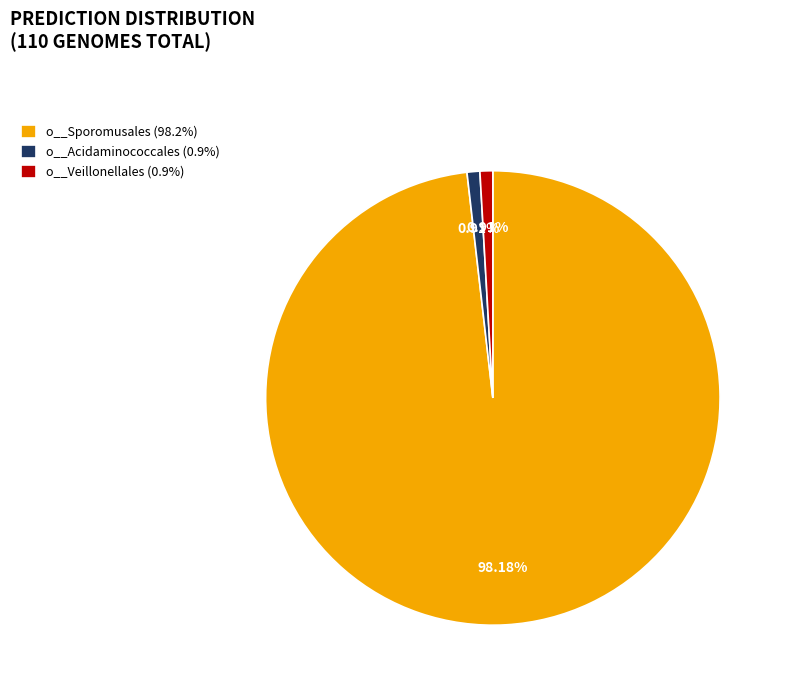

To the nearest percent, what is the difference between the largest and smallest slice percentages?

97%